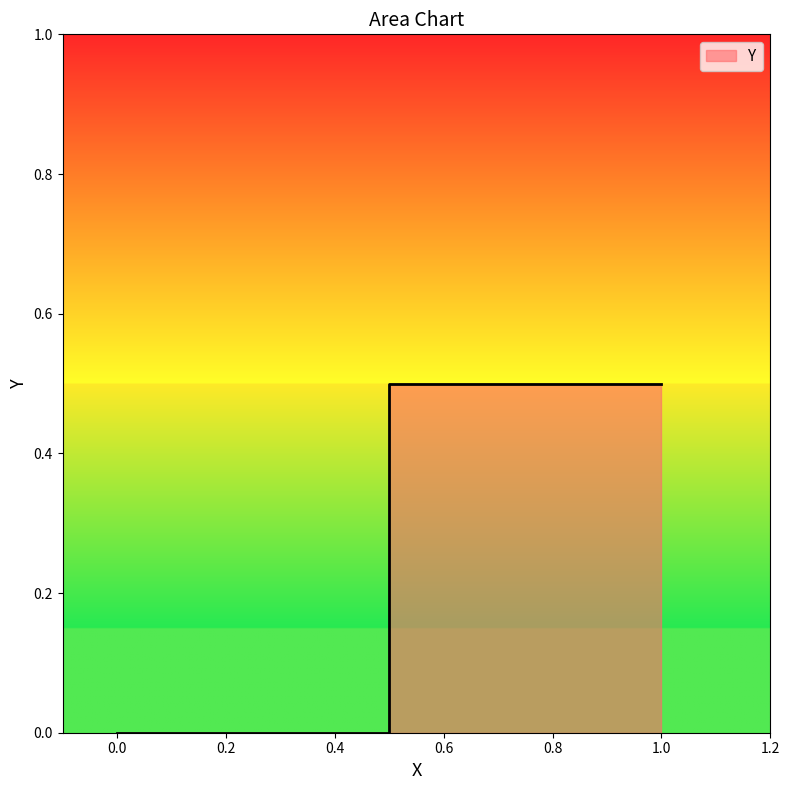

What is the label of the 3rd point from the right?

0.5